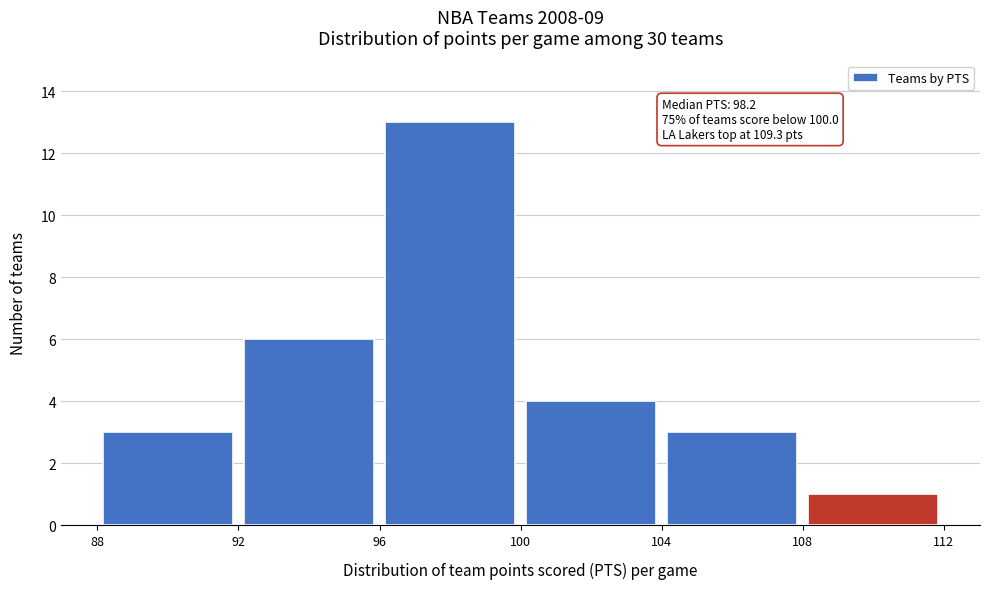

Over which range of the x-axis is the bar tallest?

96 to 100